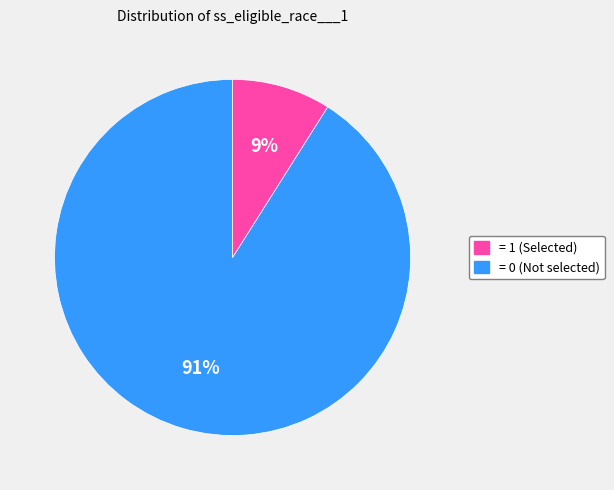

Is there any slice that represents more than half of the pie?

Yes